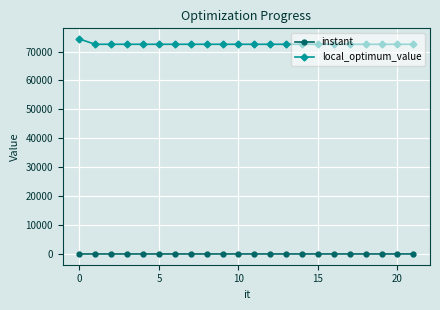

How many values in the instant series are below 3?

10